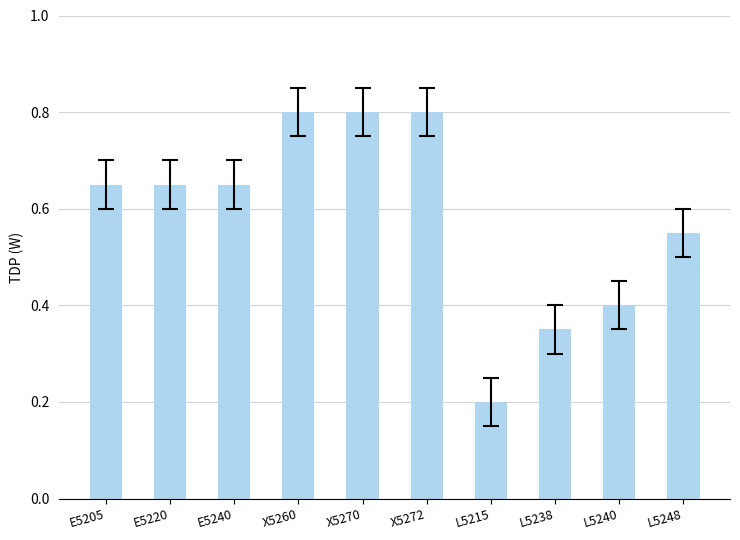

True or false: the data shows 0.2 at L5215.

True